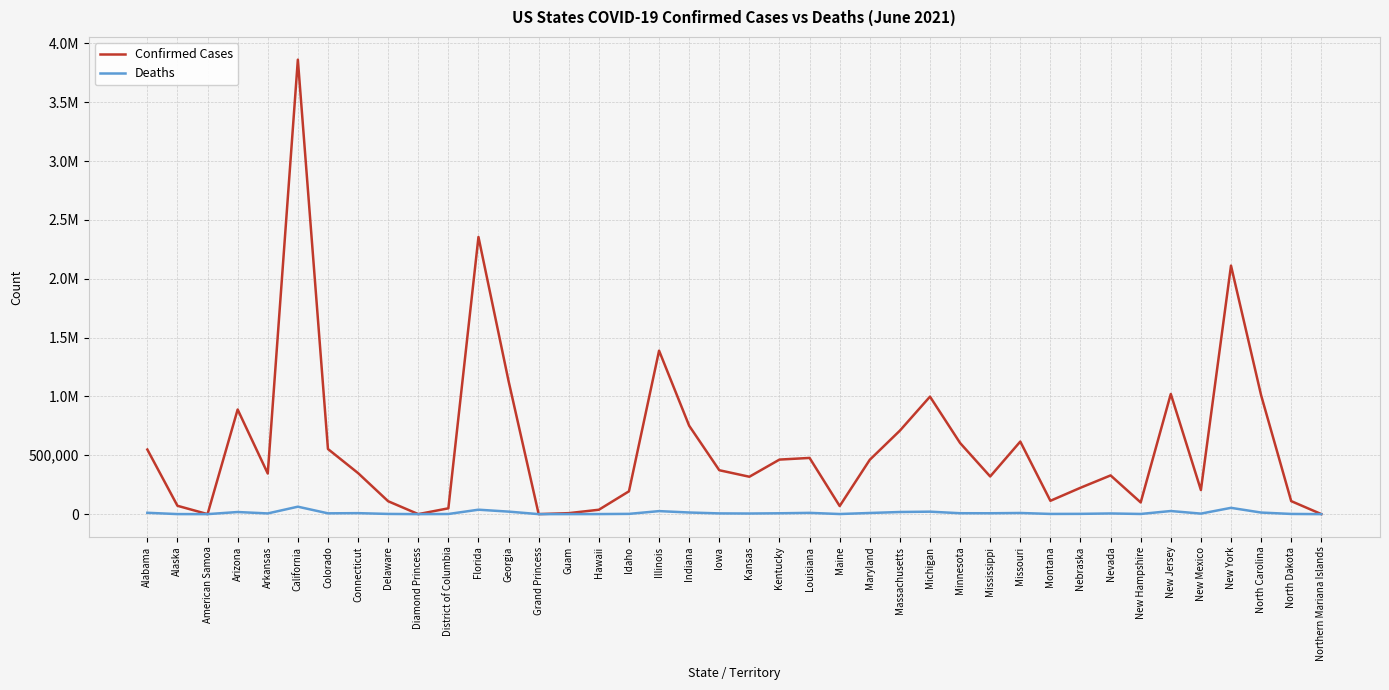

What is the highest value of the Confirmed Cases series?

3860863